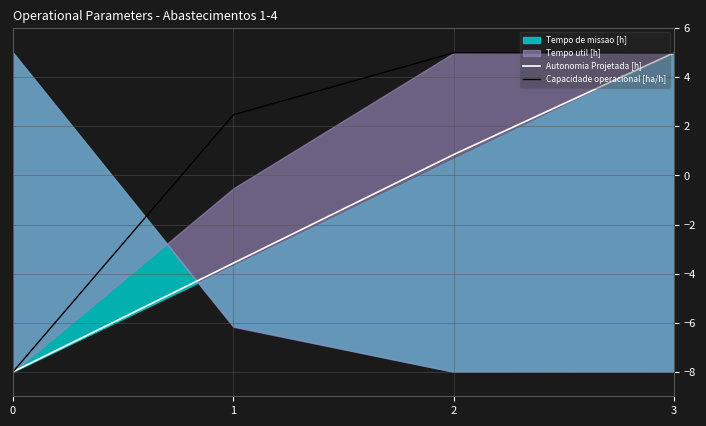

What is the maximum value for Autonomia Projetada [h]?

5.0